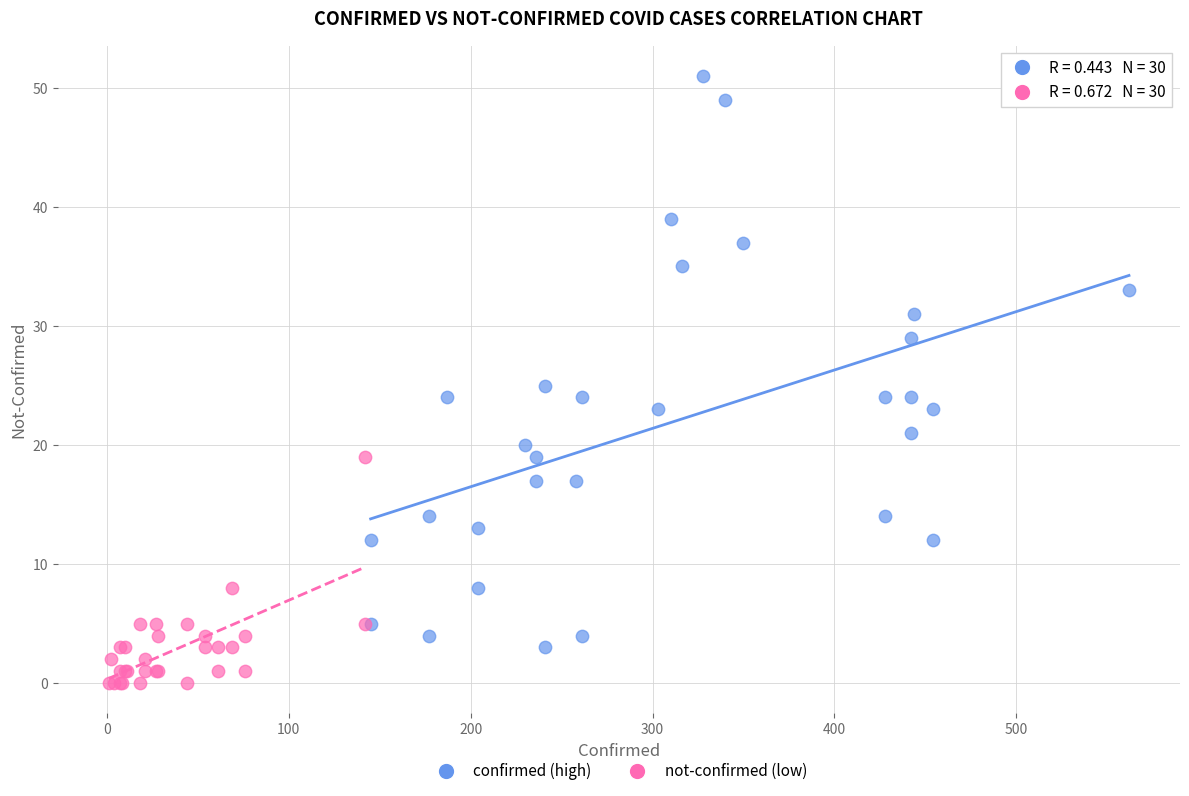

Which series reaches the minimum Y coordinate?

not-confirmed (low)